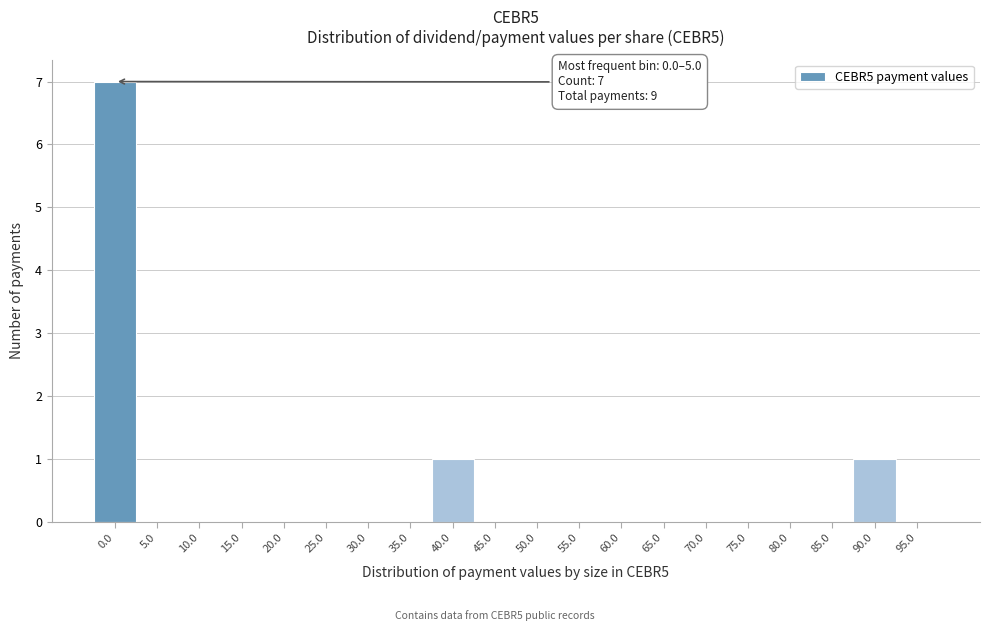

Reading left to right, what are all the values shown in this chart?

0.0=7	5.0=0	10.0=0	15.0=0	20.0=0	25.0=0	30.0=0	35.0=0	40.0=1	45.0=0	50.0=0	55.0=0	60.0=0	65.0=0	70.0=0	75.0=0	80.0=0	85.0=0	90.0=1	95.0=0